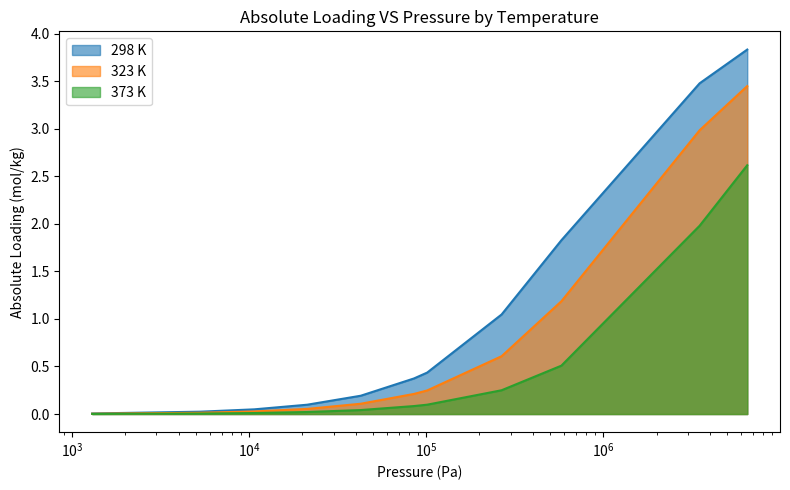

What is the difference between the second highest and minimum values in the 373 K series?

2.0